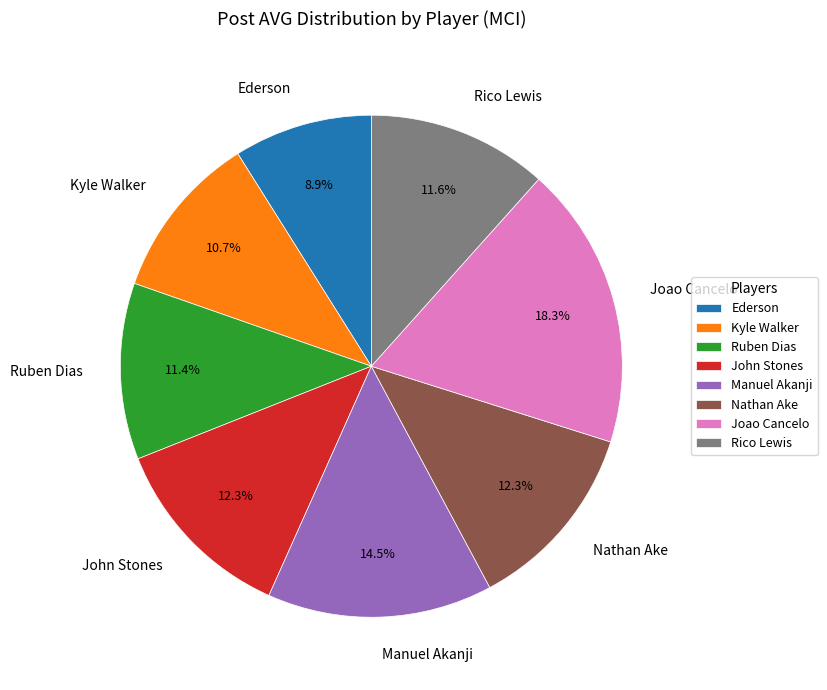

Does Joao Cancelo represent more than half of the total?

No